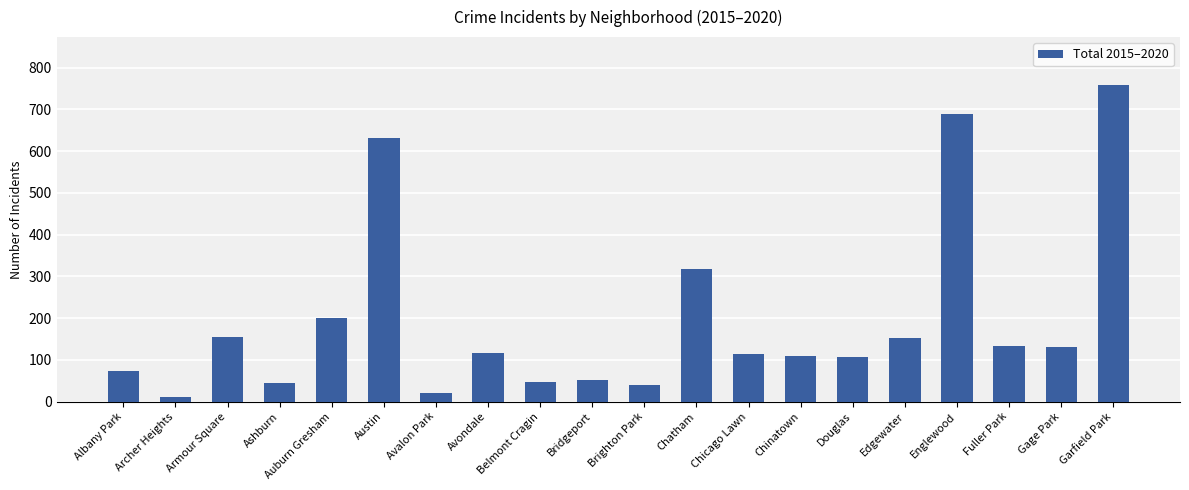

What is the maximum value shown in the chart?

759